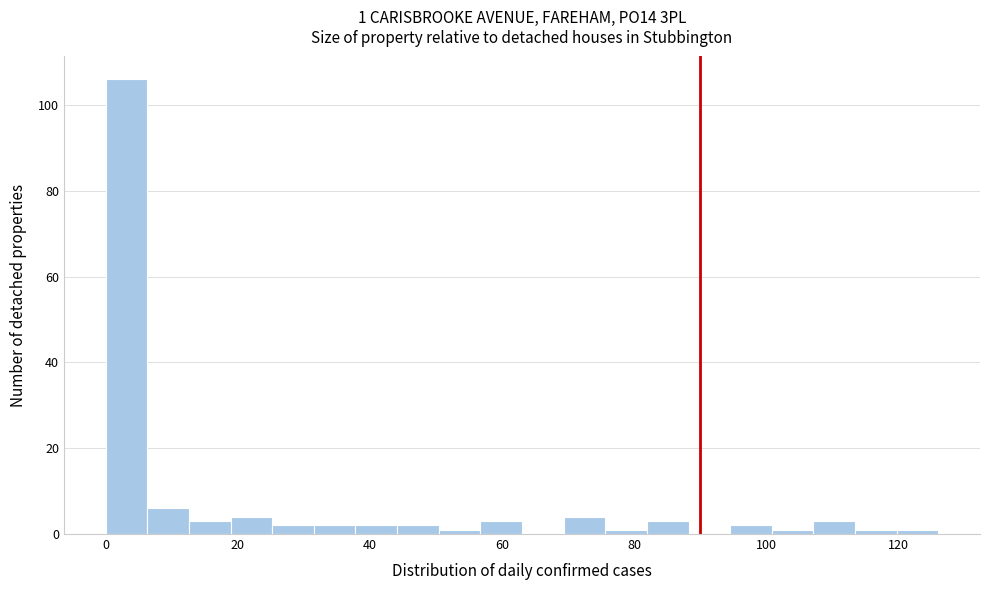

Around what value on the x-axis is the tallest bar? Give the approximate position of its centre, as read against the axis.

4